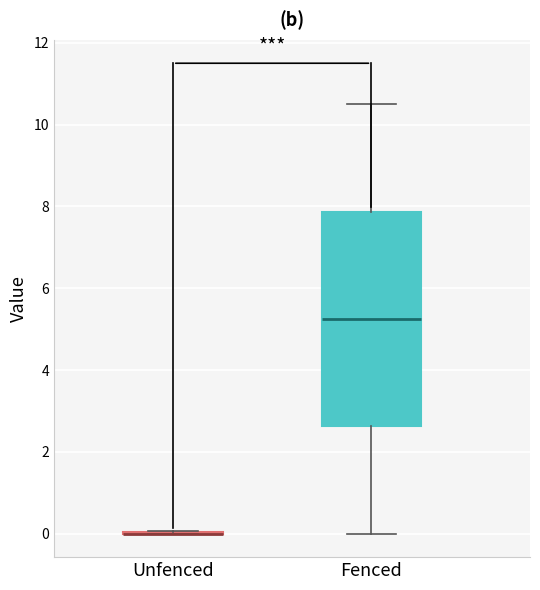

Reading left to right, read every box against the y-axis: the position of its median line, the range the box covers, and the ends of its whiskers. The values are not printed on the chart, so give them approximately, as read against the axis.

Unfenced: box collapsed to a line at 0.0, whiskers 0.0 to 0.0
Fenced: median 5.2, box 2.6 to 7.8, whiskers 0.0 to 10.6